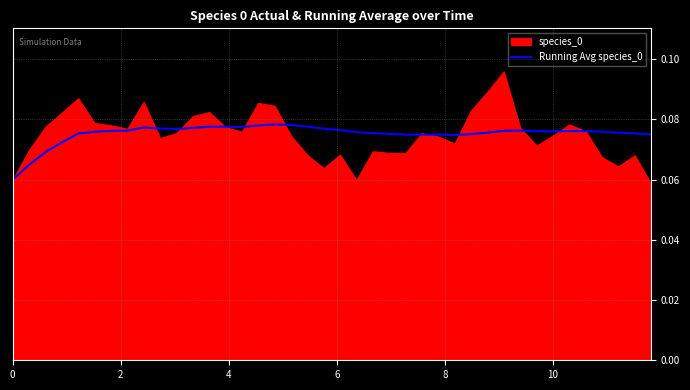

Does the chart have visible grid lines?

Yes